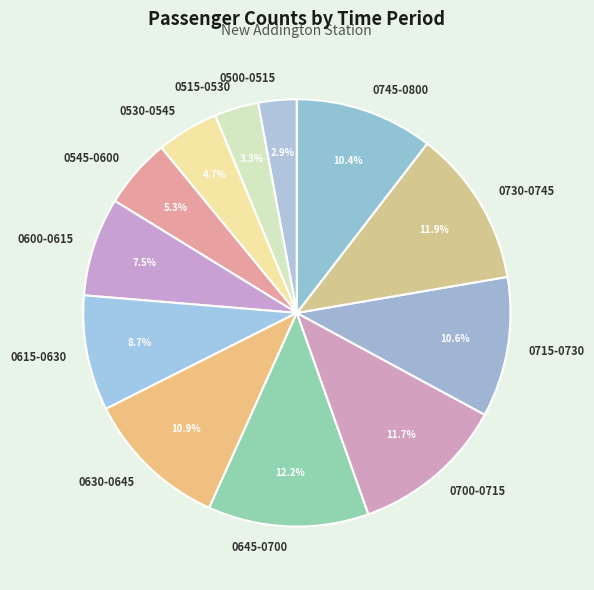

Is the sum of 0700-0715 and 0630-0645 greater than half?

No